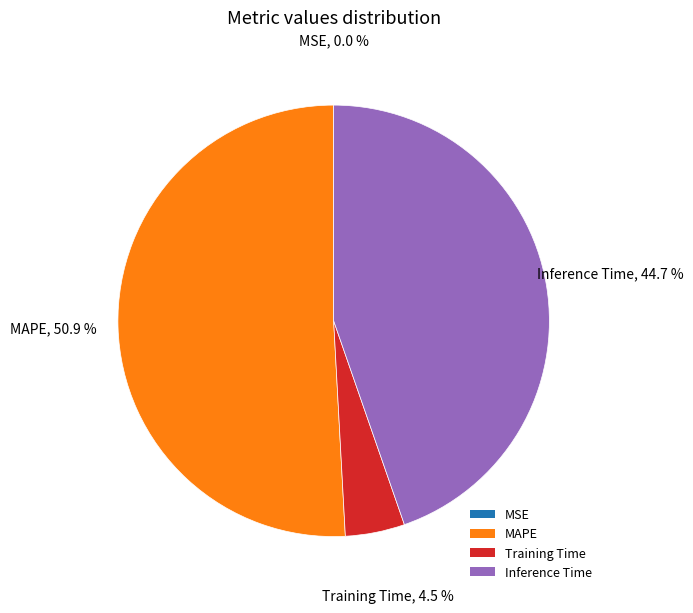

Which slice is the largest?

MAPE